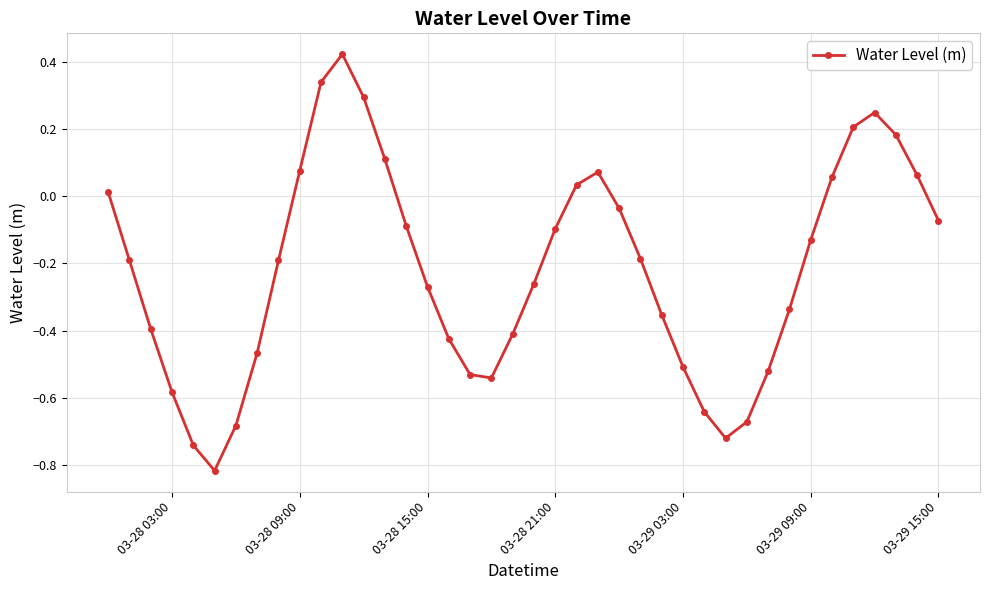

How many points are lower than both their immediate neighbors (excluding endpoints)?

3